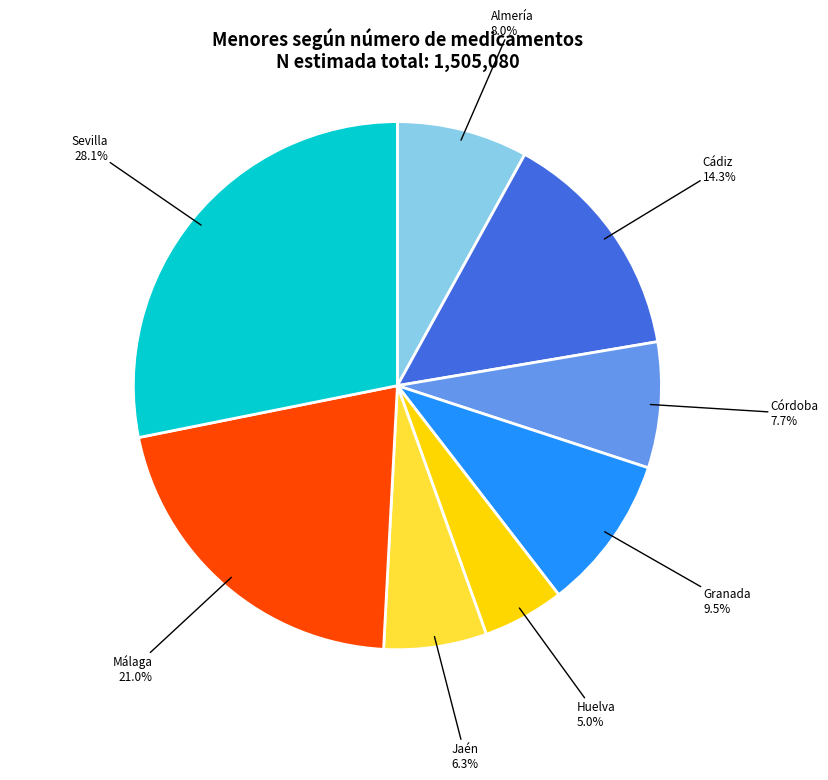

How many segments does this pie chart have?

8